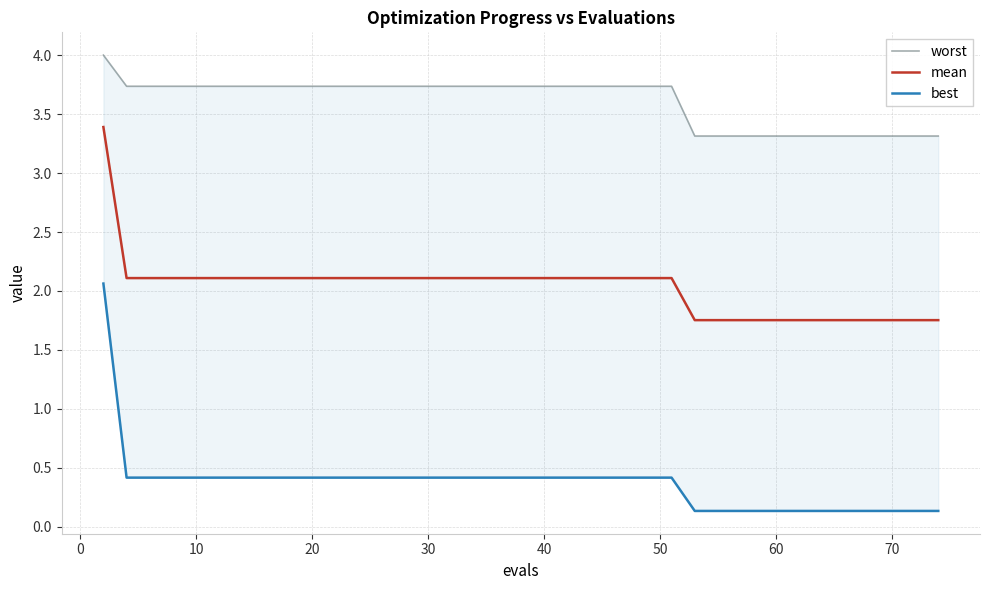

True or false: mean has a value of 2.1 at 40.

True